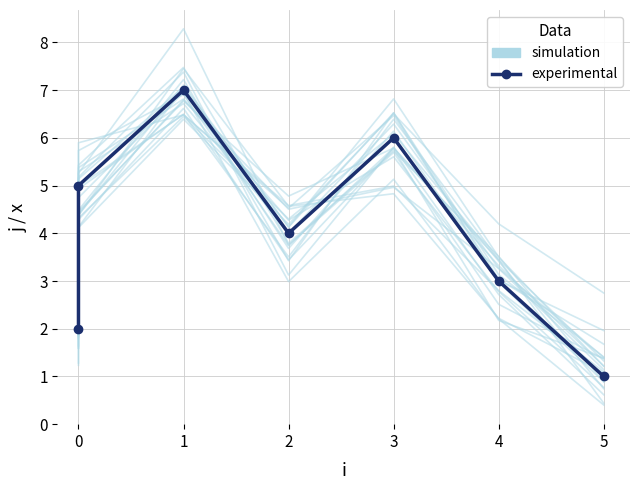

What is the average value of the experimental series?

4.0